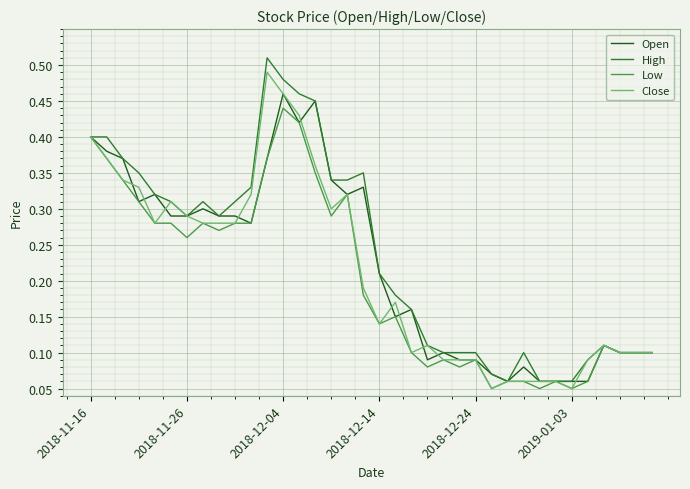

Which series has the largest range (max minus min)?

High